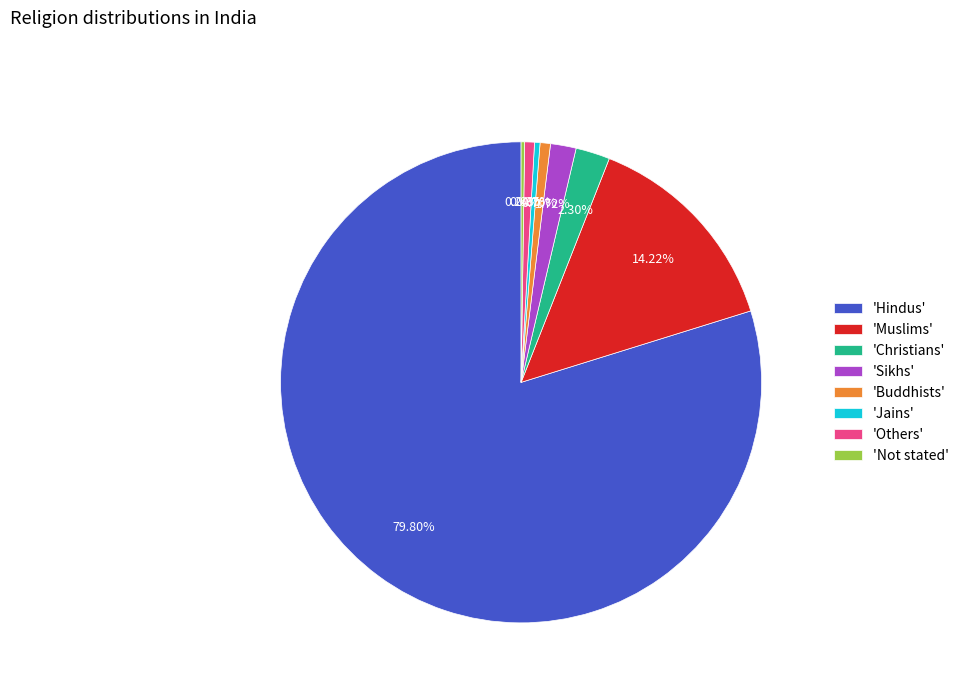

Do 'Jains' and 'Sikhs' together represent more than half of the pie?

No